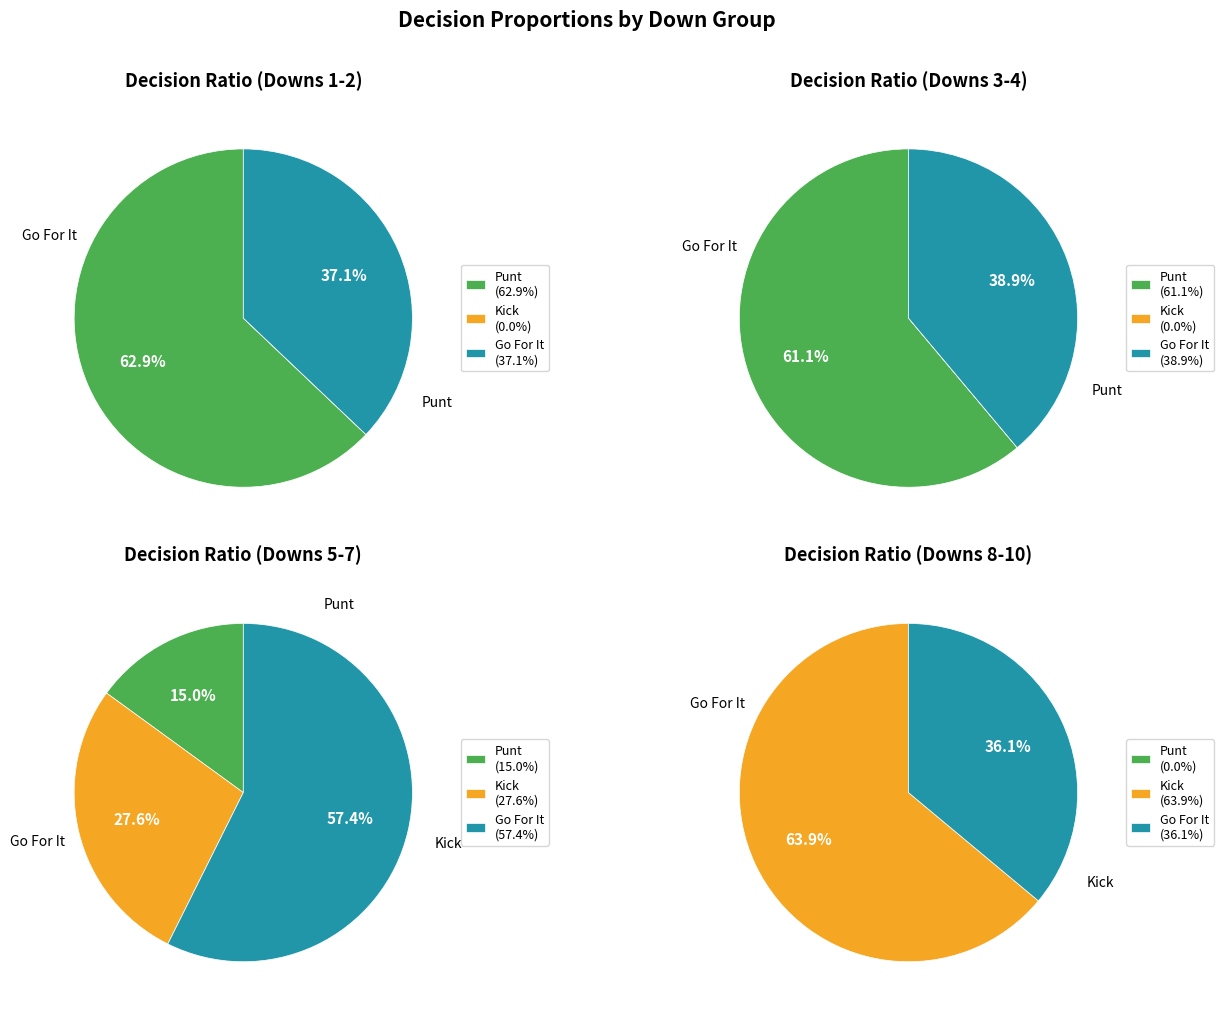

What percentage is NOT represented by 36?

100.0%